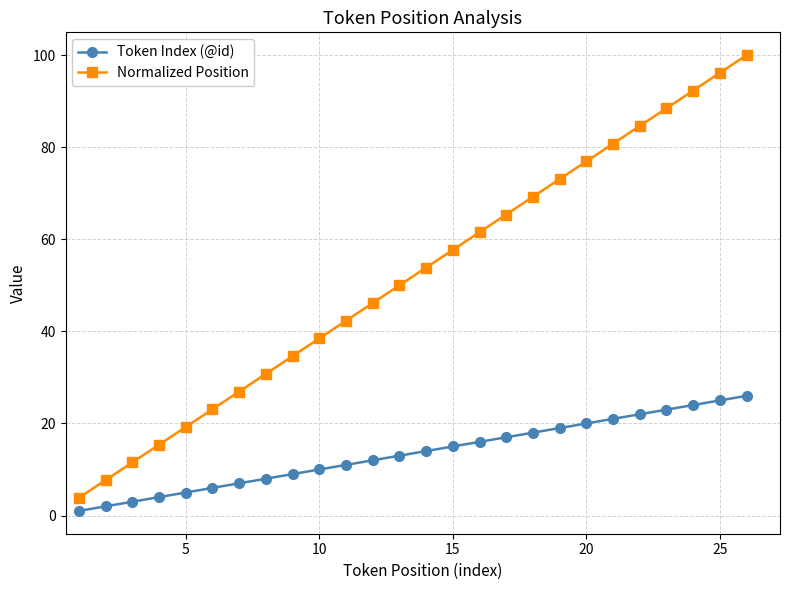

List the series in order of their peak value, lowest first.

Token Index (@id), Normalized Position